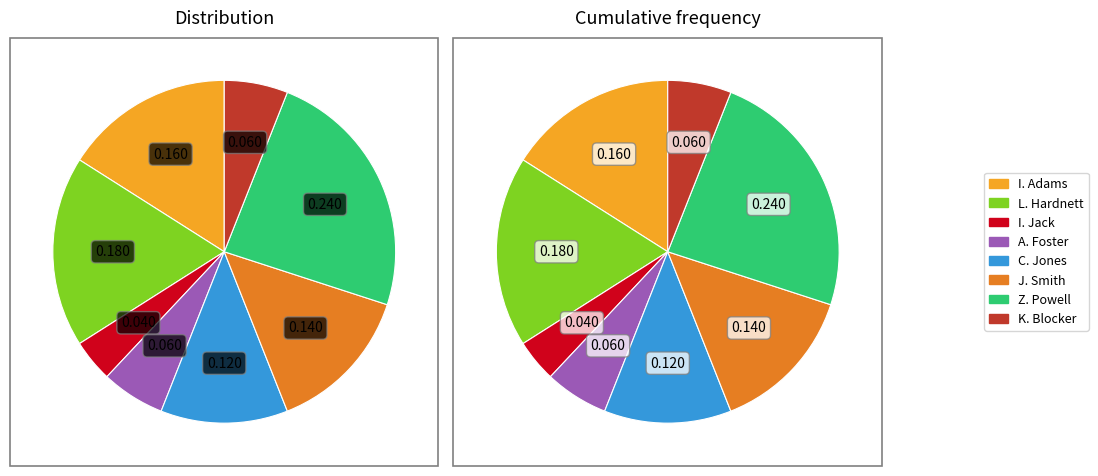

What percentage is NOT represented by Z. Powell?

76.0%